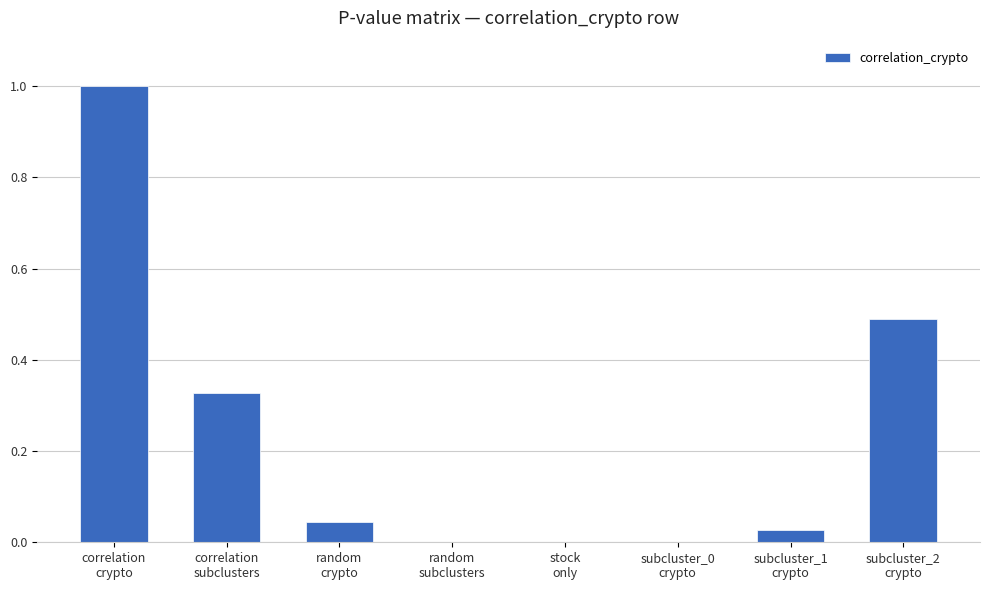

Which has a higher value, subcluster_2
crypto or subcluster_0
crypto?

subcluster_2
crypto